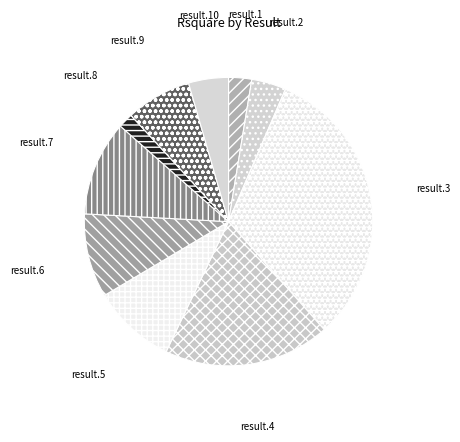

Which category has the biggest portion of the pie?

result.3